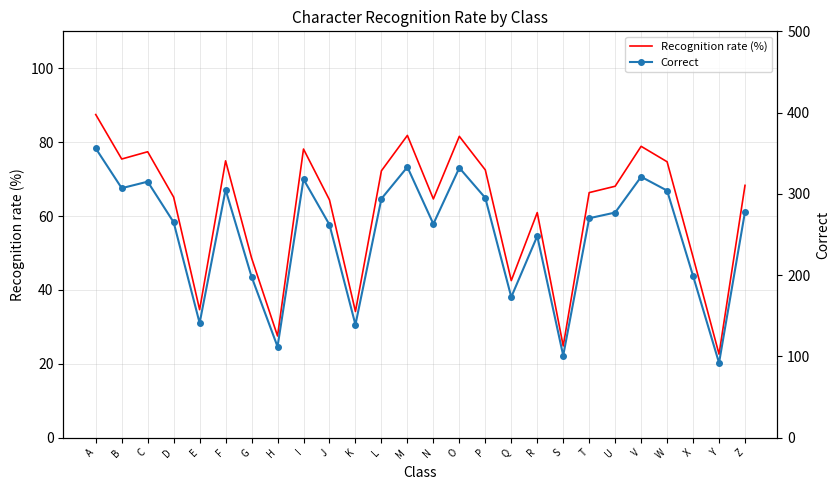

Does the chart have visible grid lines?

Yes